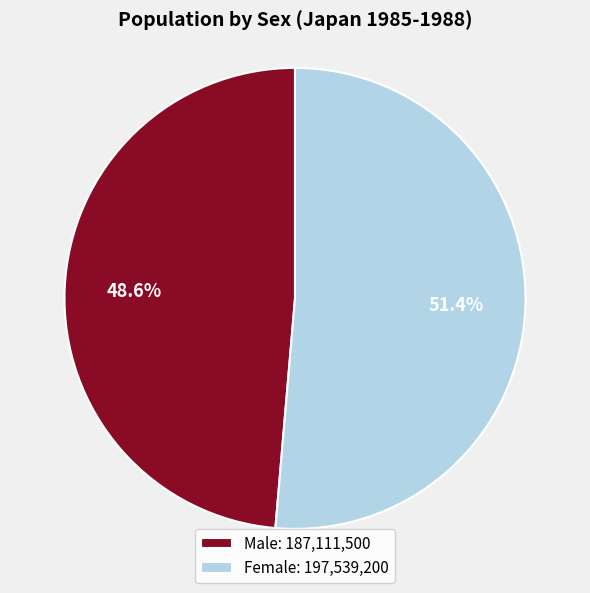

Combined, what portion of the pie is Male: 187,111,500 and Female: 197,539,200?

100.0%